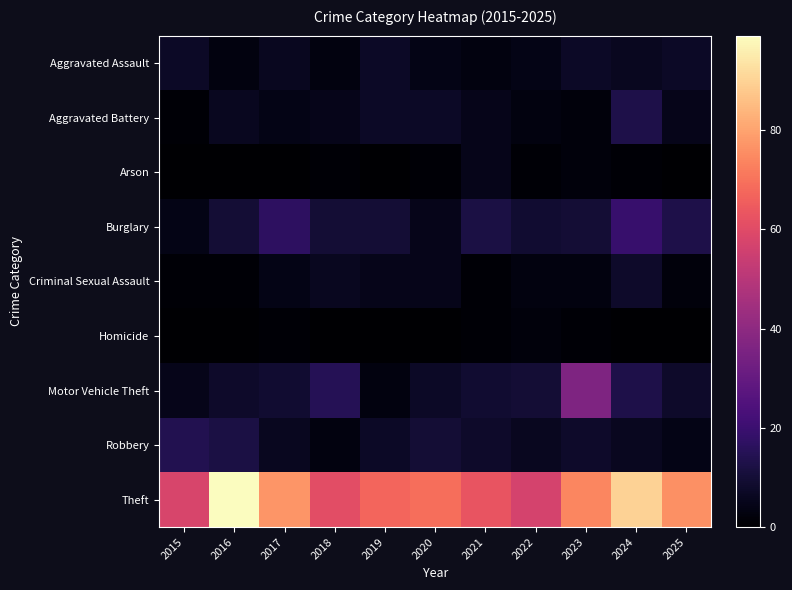

Which series changed the most between 2017 and 2018?

Theft